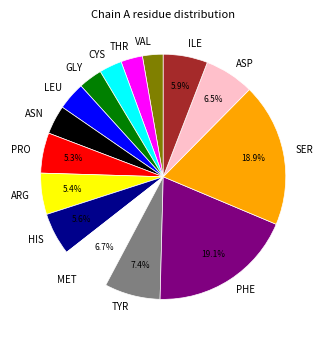

Which has a higher value, GLY or SER?

SER